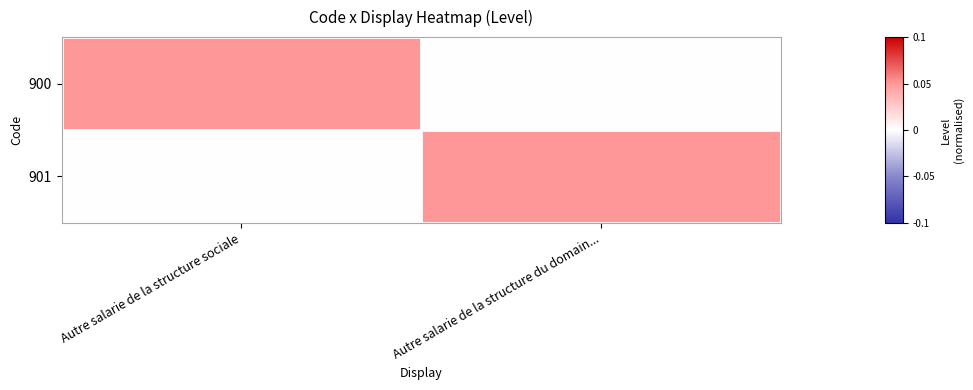

Which series has the largest total across all categories?

900